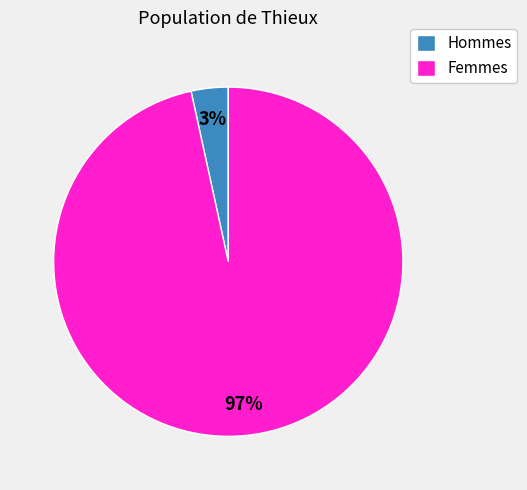

What is the majority slice?

Femmes